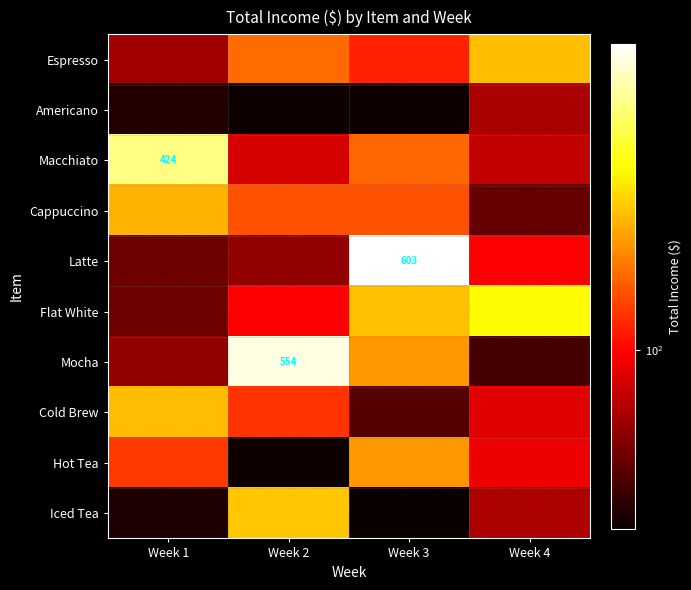

The value of Mocha at Week 2 is 554.0. True or false?

True